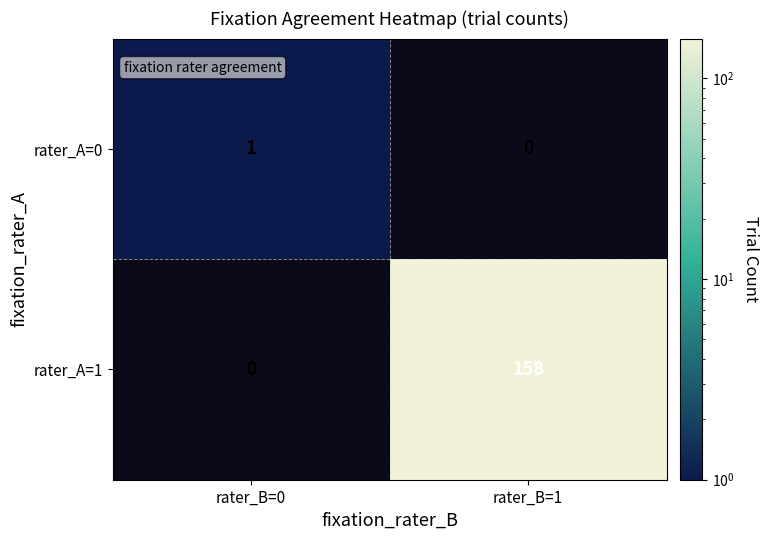

True or false: rater_A=1 has a value of 73 at rater_B=1.

False